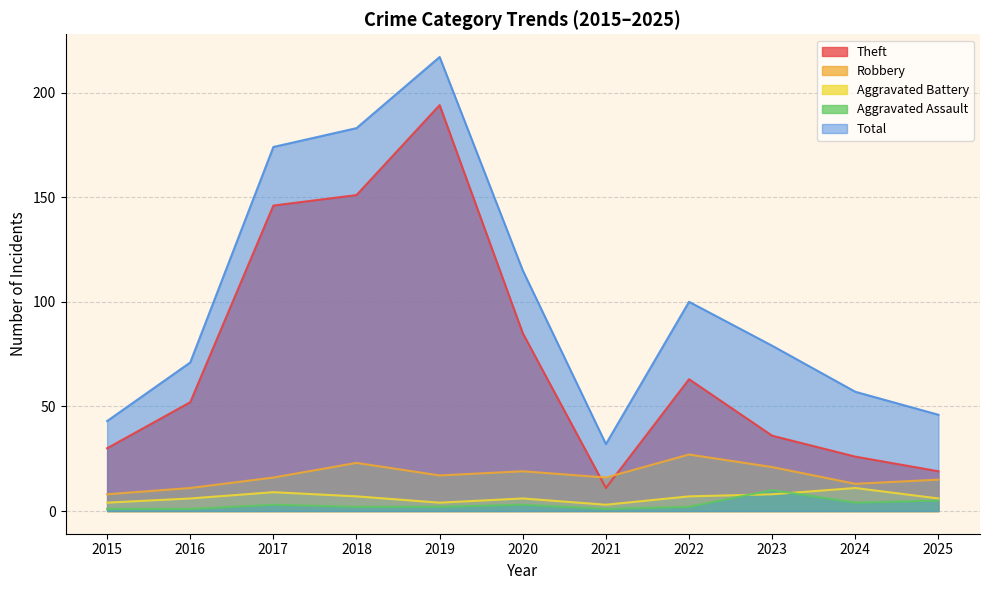

True or false: Total has a value of 49 at 2021.

False